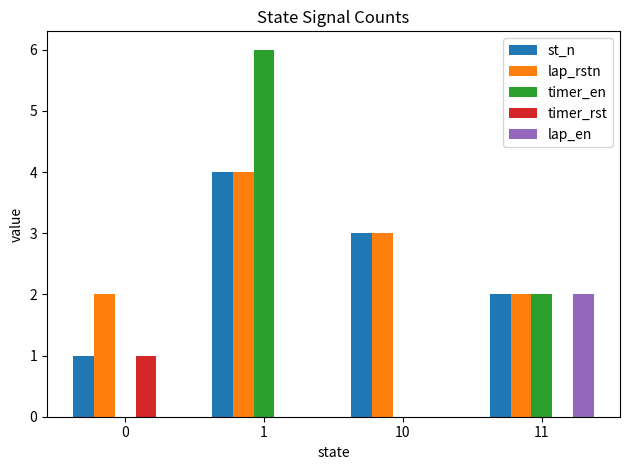

Between 1 and 11, which series saw the biggest shift?

timer_en